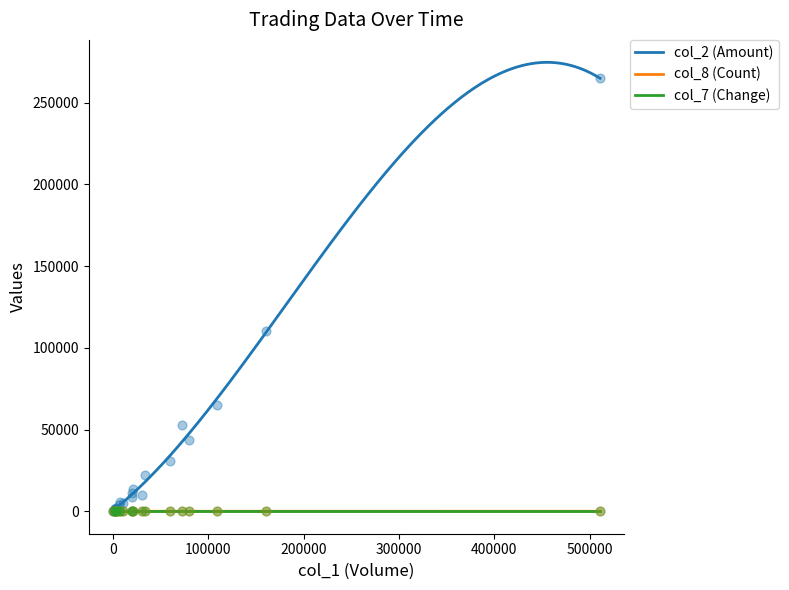

What are all the series names shown in the legend?

col_2 (Amount), col_8 (Count), col_7 (Change)